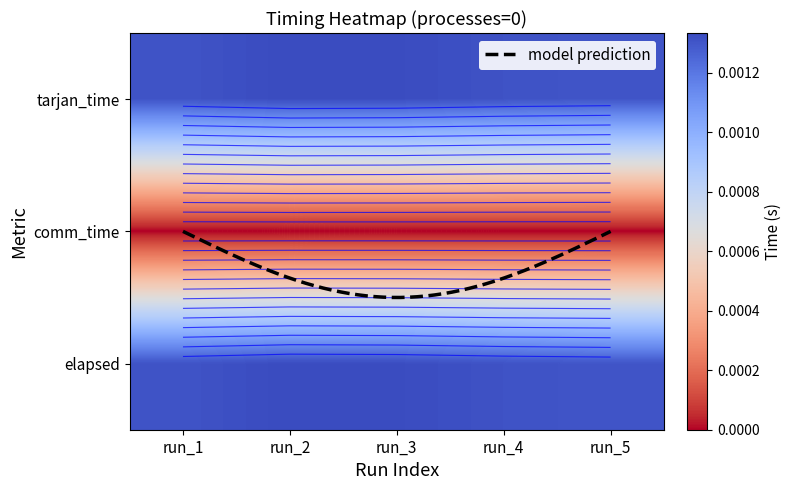

Rank the series by their maximum value, from lowest to highest.

tarjan_time, elapsed